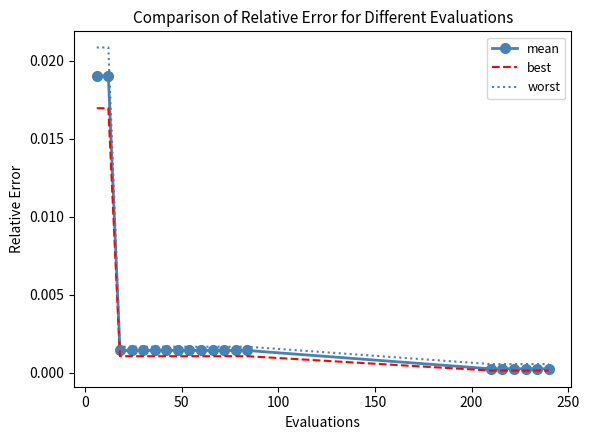

Which series has the largest range (max minus min)?

worst